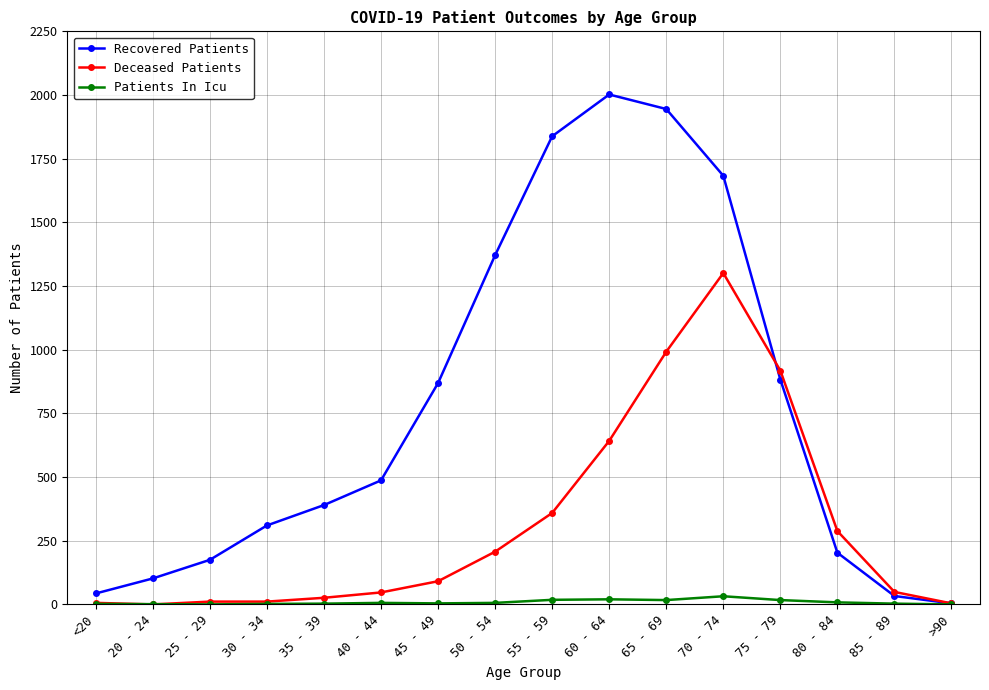

True or false: Deceased Patients has a value of 323 at 50 - 54.

False